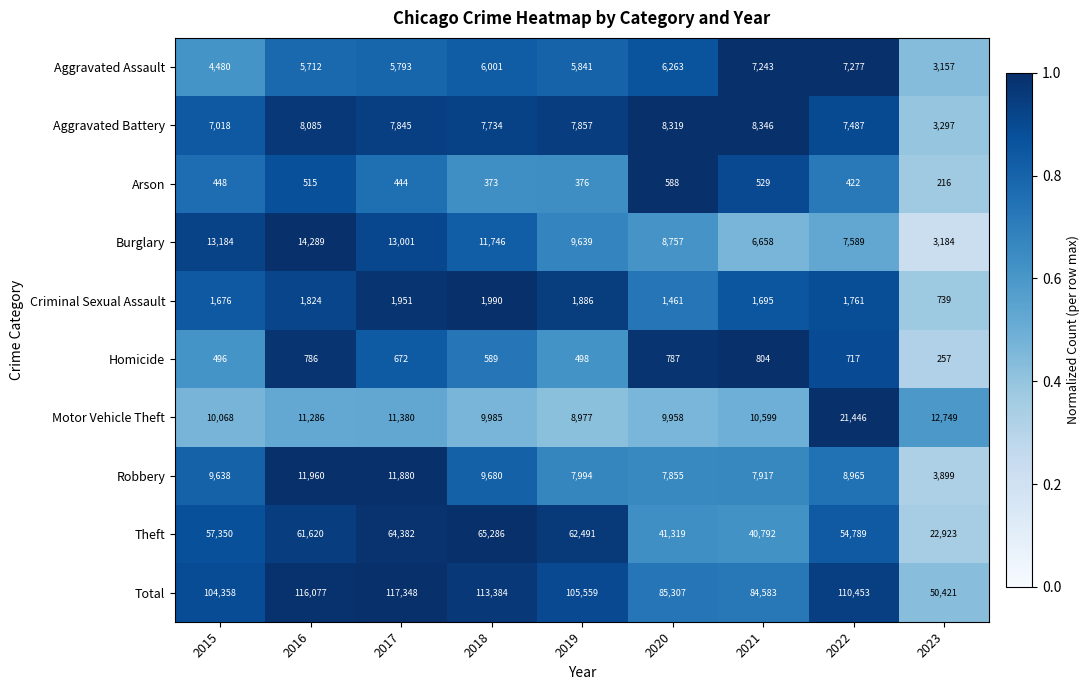

Where is Homicide nearest to the value 530?

2019